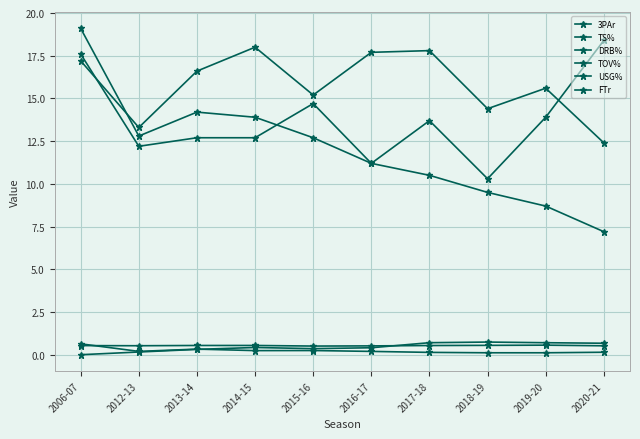

How many data points in TOV% are less than 13?

5